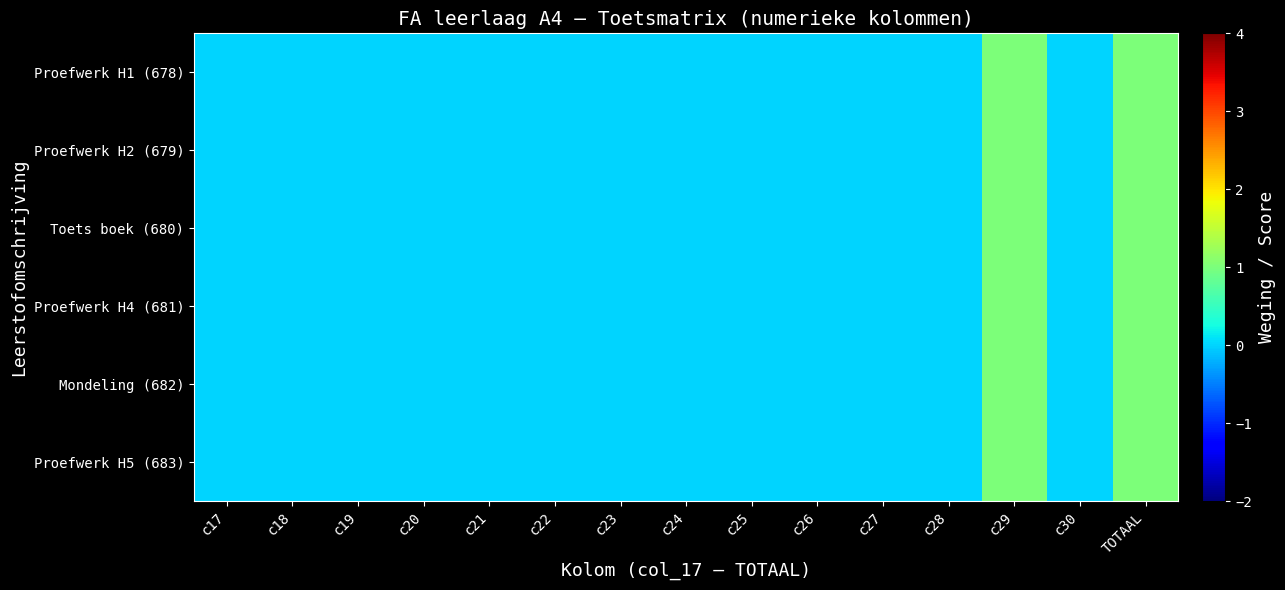

Which series has the widest spread of values?

Proefwerk H1 (678)